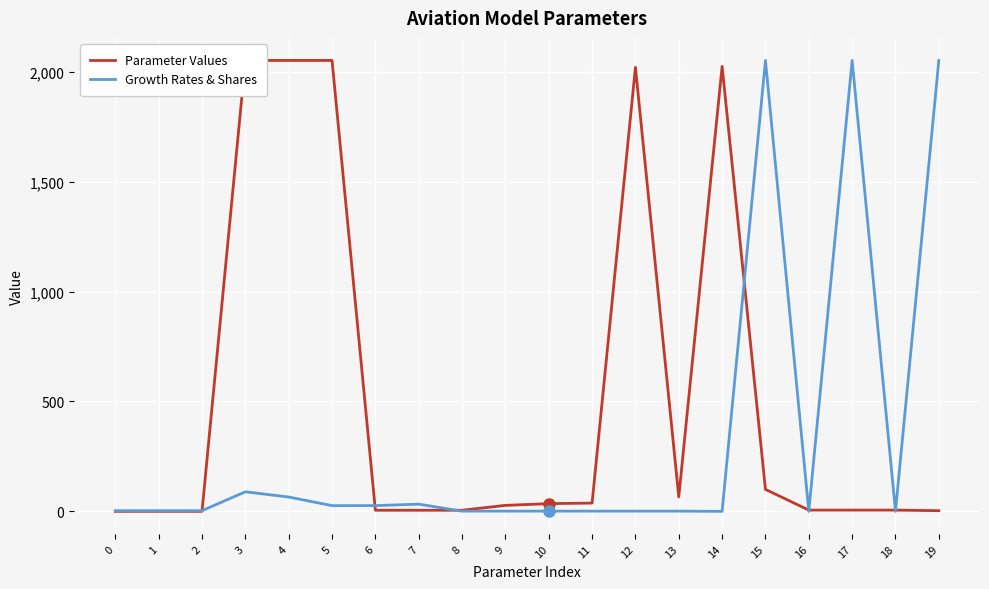

What is the value of the Parameter Values point at the 14th from the left?

66.0